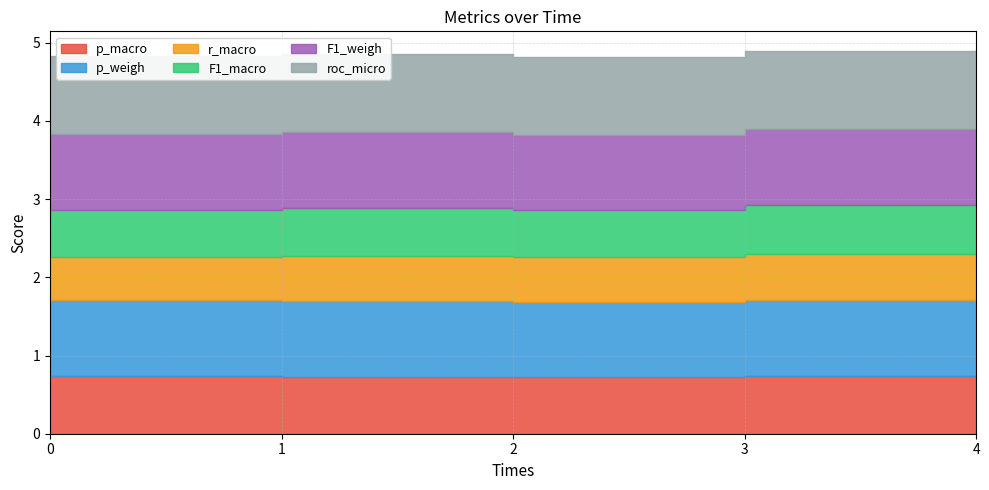

What are all the series names shown in the legend?

p_macro, p_weigh, r_macro, F1_macro, F1_weigh, roc_micro